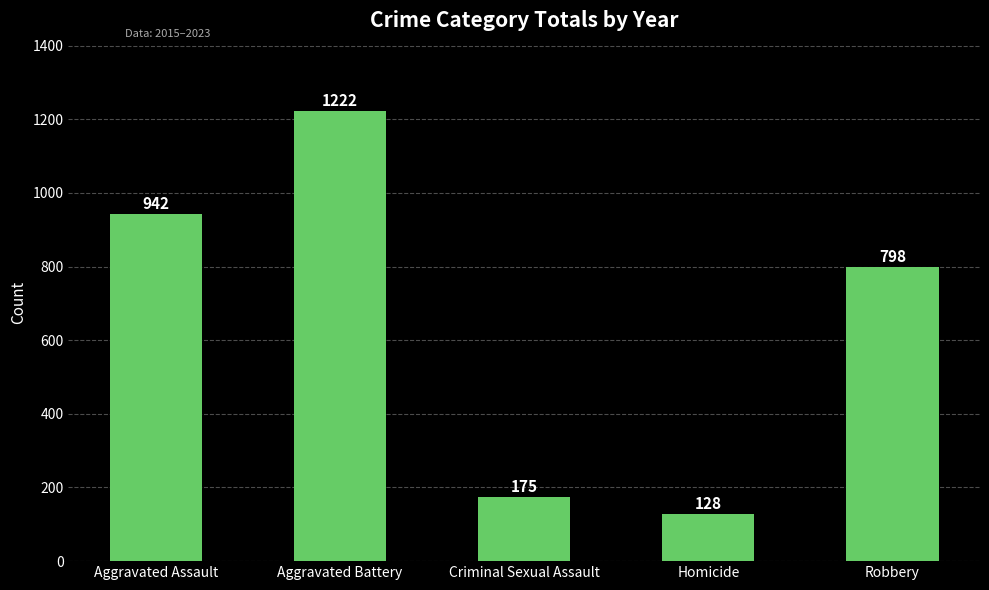

How many data points does each series have?

5